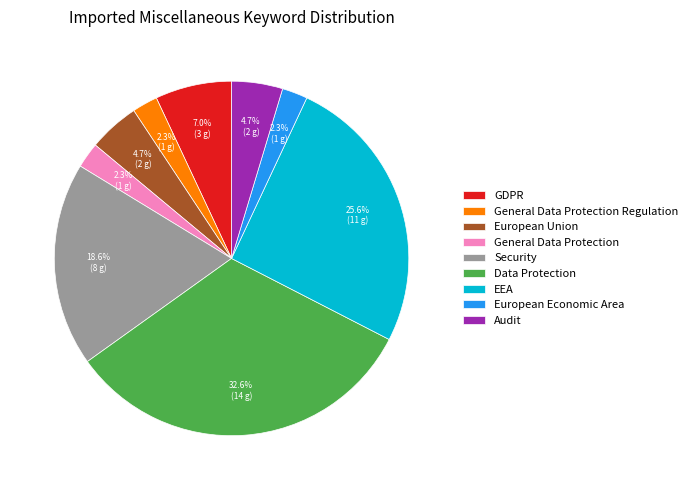

To the nearest percent, what percentage of the pie is General Data Protection?

2%